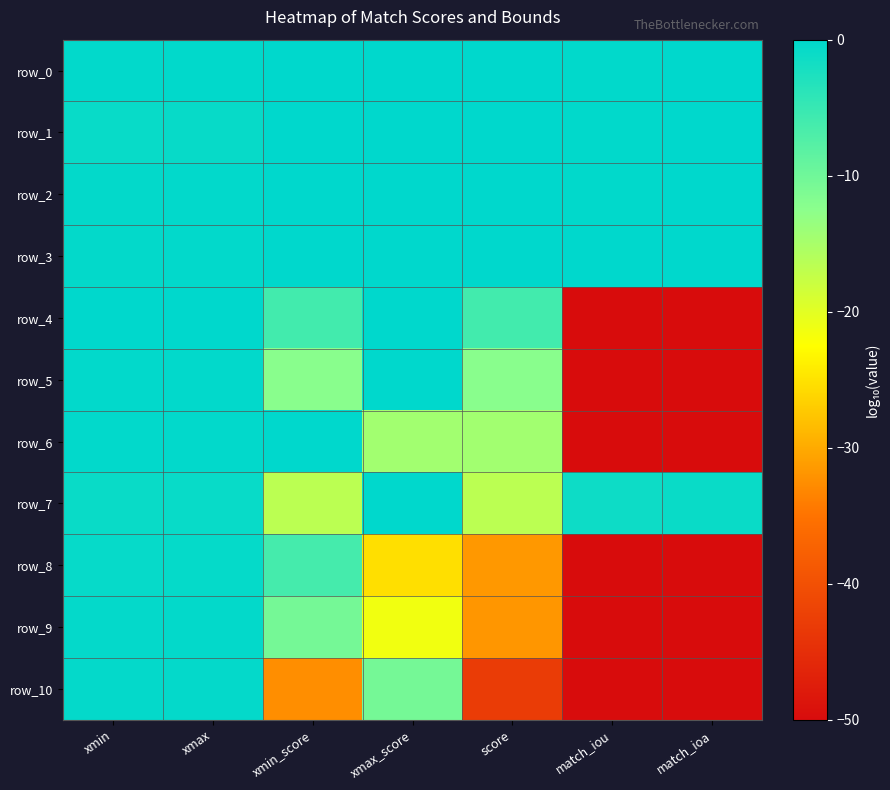

How many data points in row_7 are less than 0?

6